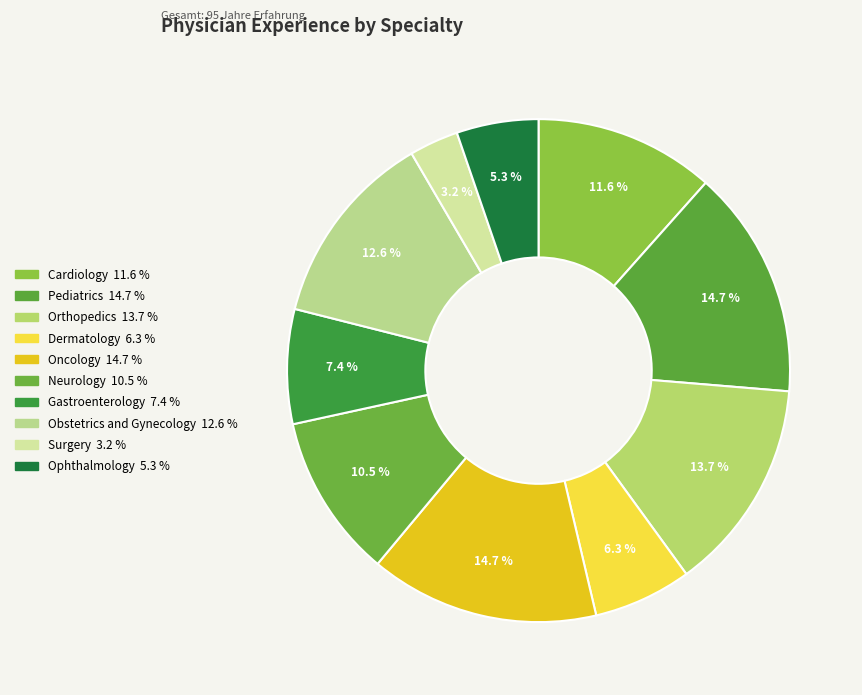

How many segments does this pie chart have?

10